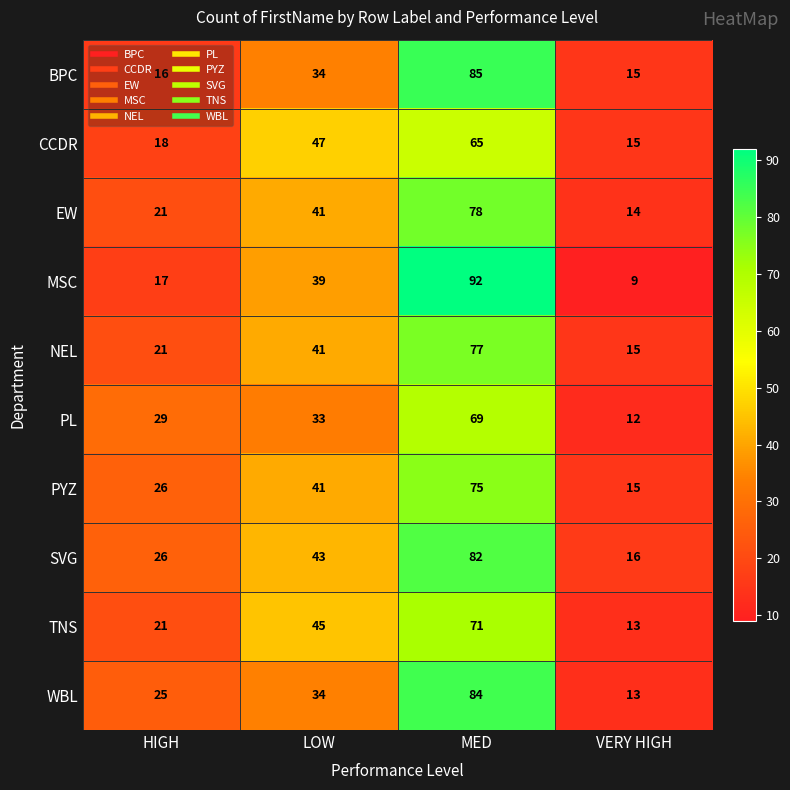

At which label is EW closest to 46?

LOW